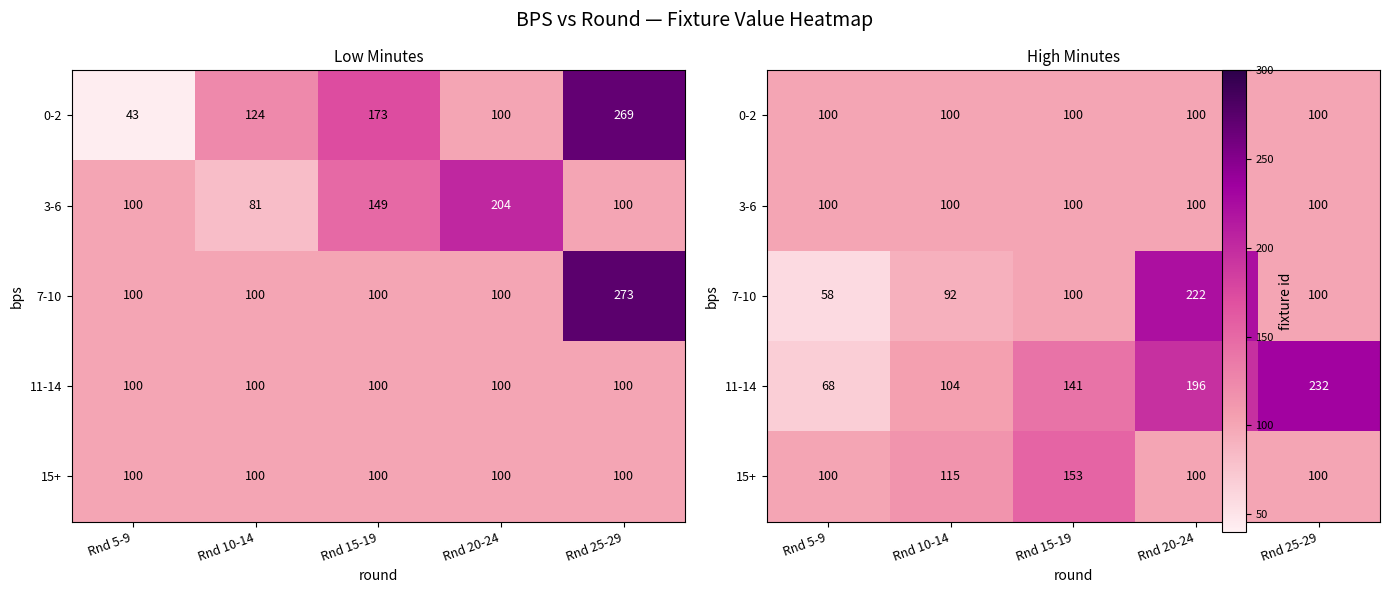

Between Rnd 15-19 and Rnd 20-24, which is larger?

Rnd 15-19